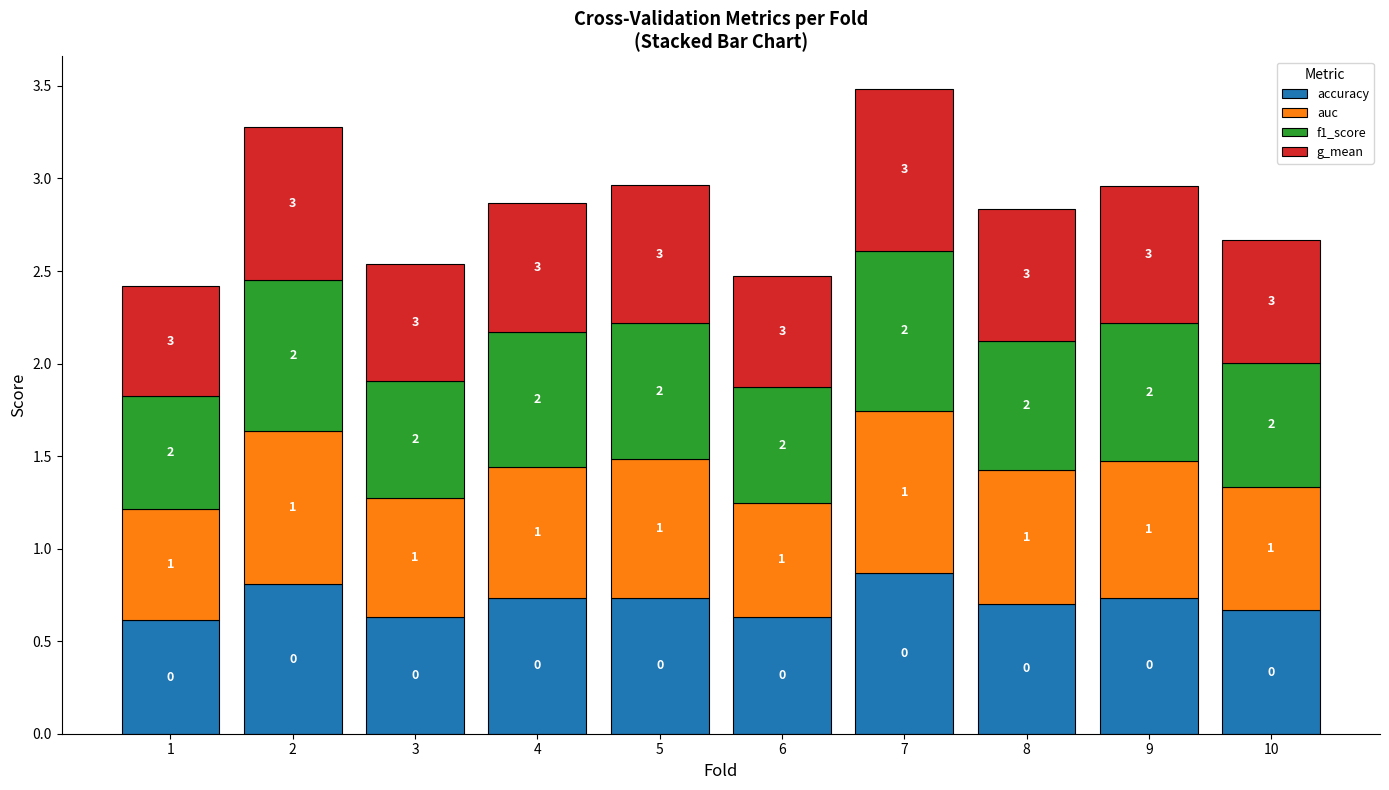

Does the chart contain any negative values?

No